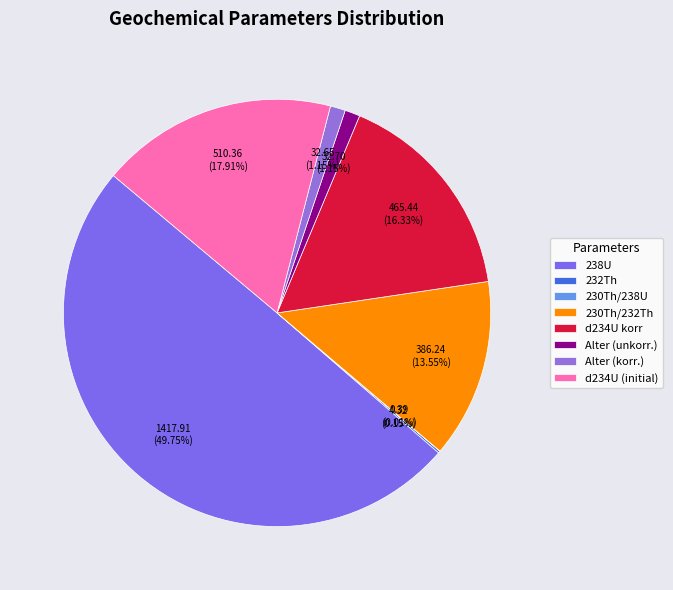

To the nearest percent, what is the difference between the largest and smallest slice percentages?

50%